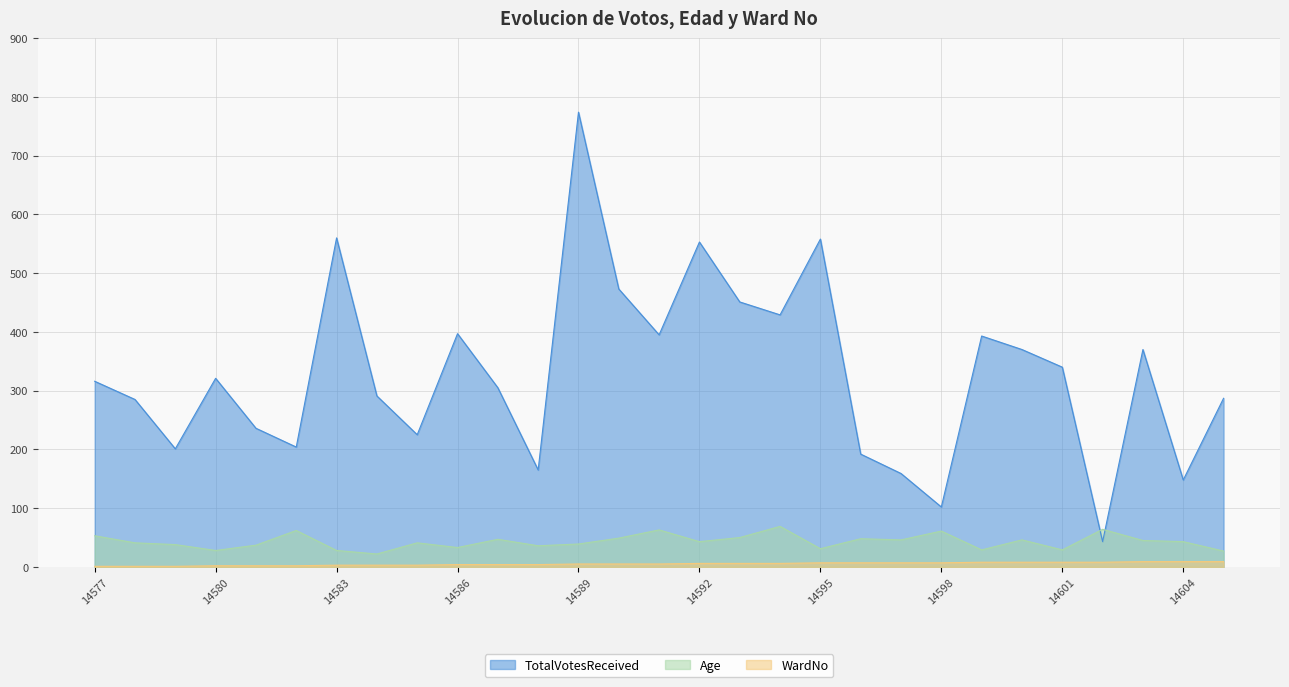

How many interior local valleys does the TotalVotesReceived series have?

9